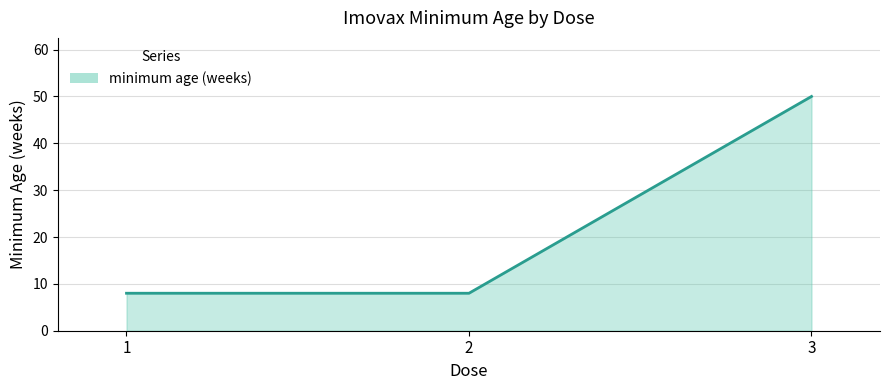

The value at 3 is 35. True or false?

False